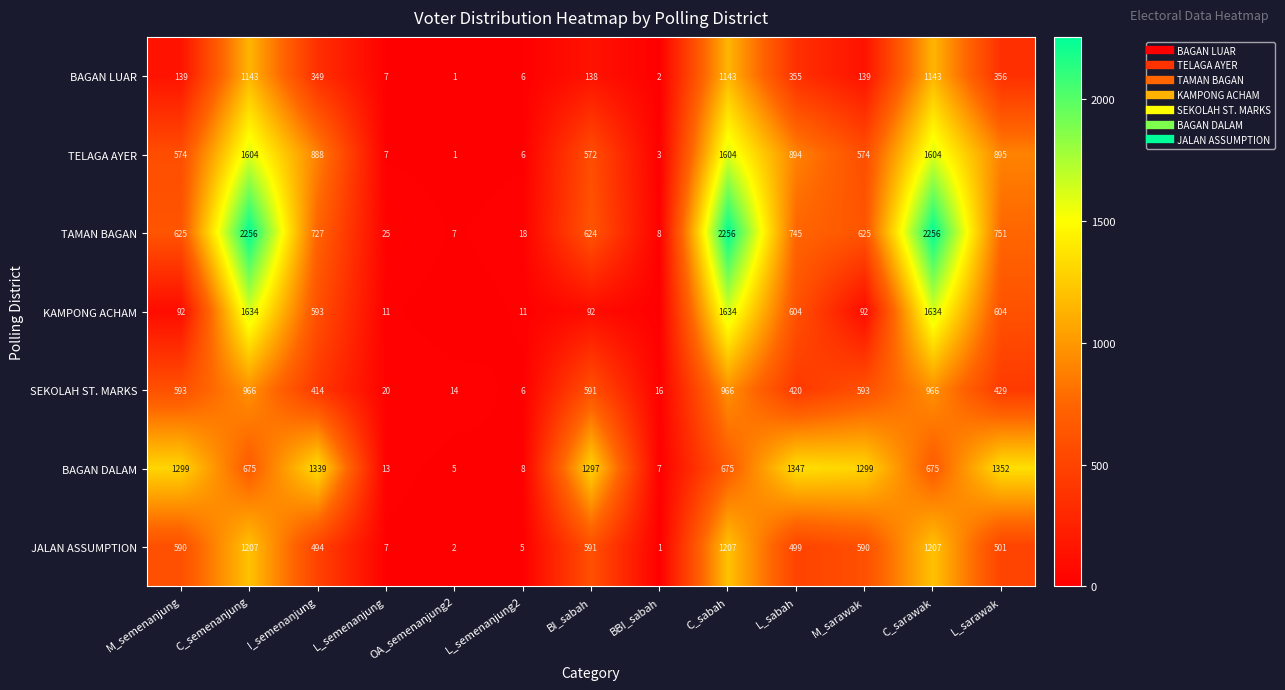

What is the total value across all series at OA_semenanjung2?

30